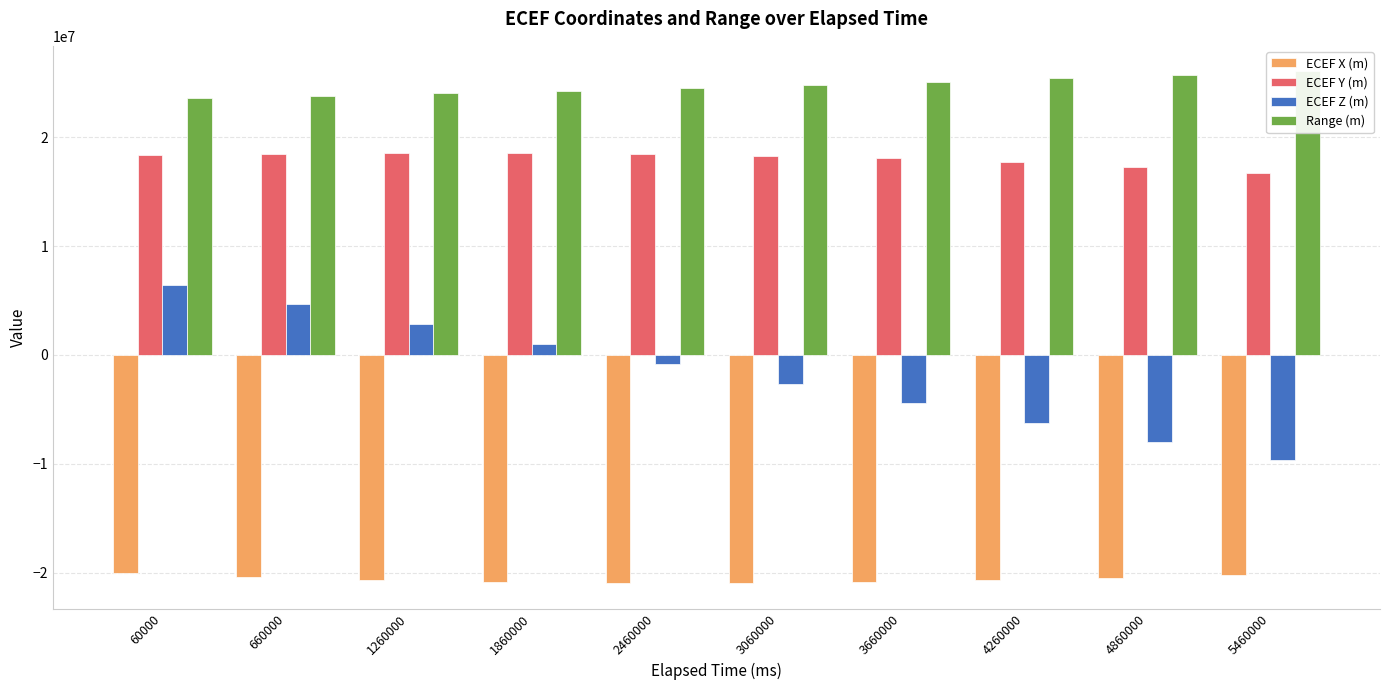

What is the difference between the second highest and minimum values in the ECEF Z (m) series?

14355162.4